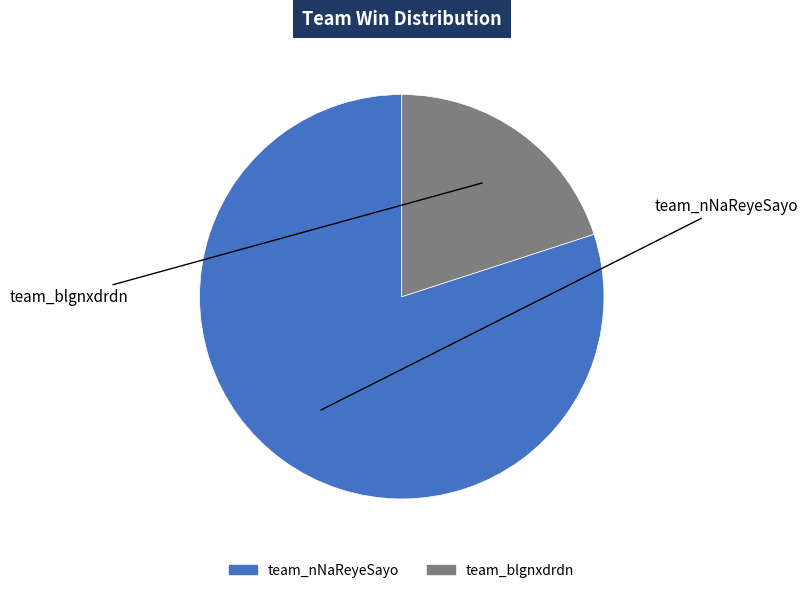

Rank the categories by value from highest to lowest.

team_nNaReyeSayo, team_blgnxdrdn